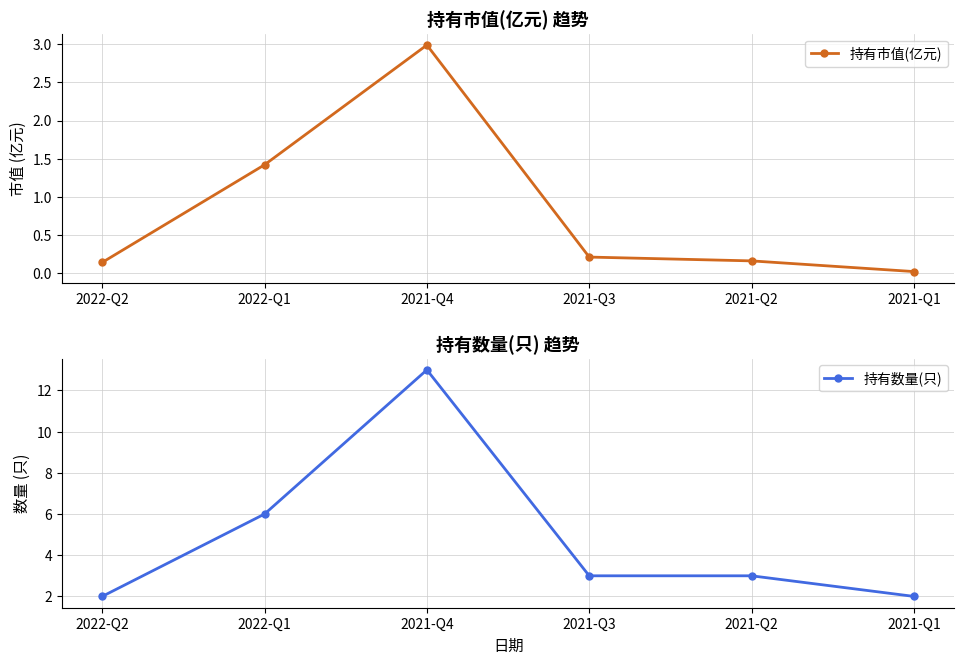

What is the difference between the maximum and minimum values in the 持有市值(亿元) series?

3.0